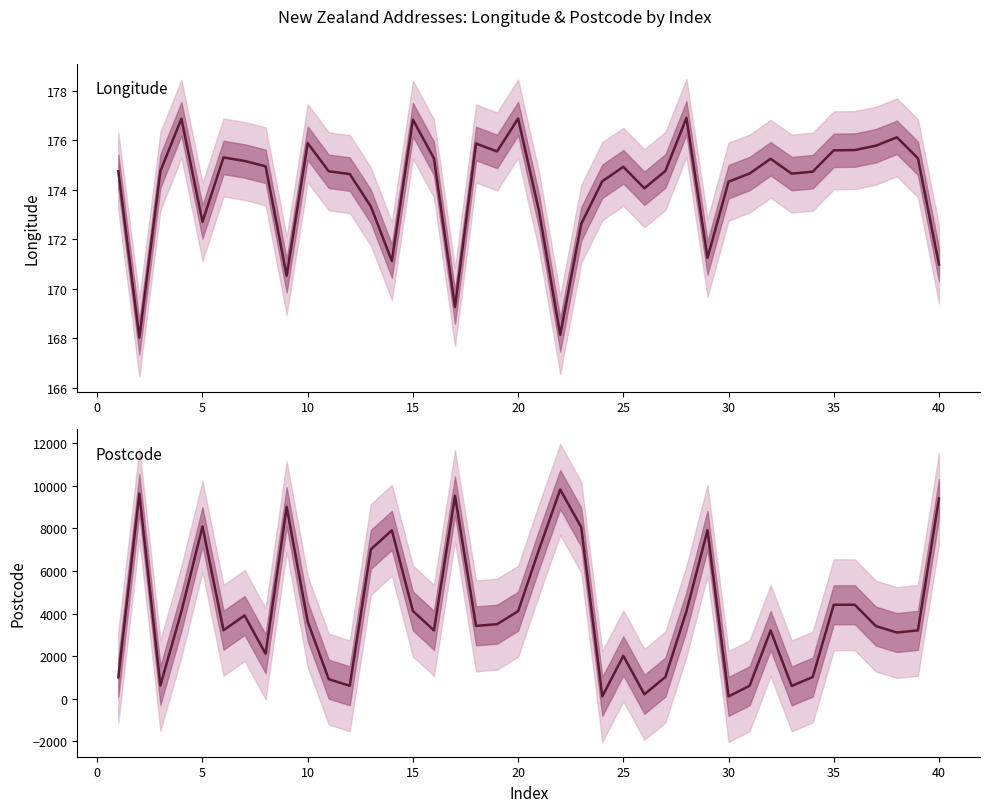

In Postcode, how many points are lower than both neighbors (excluding endpoints)?

11